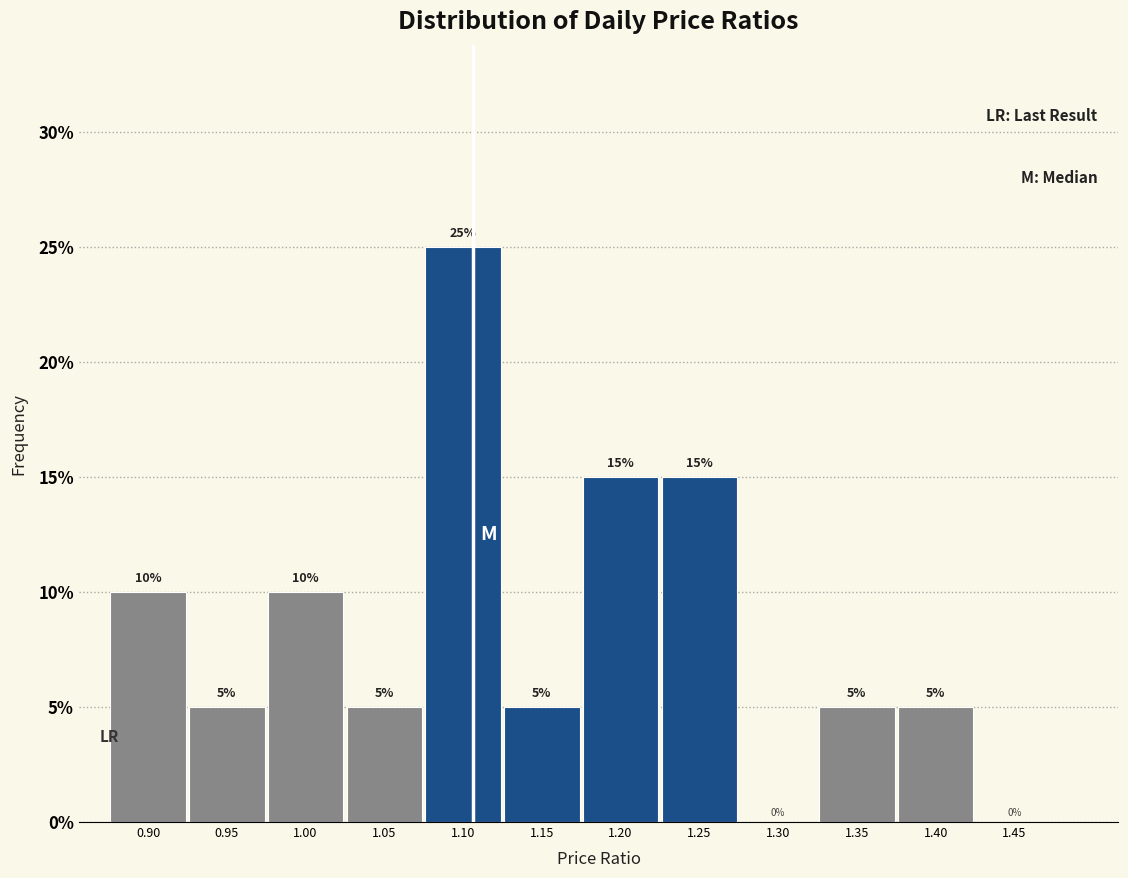

Reading right to left, list all the values displayed in this chart.

1.45=0	1.40=5	1.35=5	1.30=0	1.25=15	1.20=15	1.15=5	1.10=25	1.05=5	1.00=10	0.95=5	0.90=10